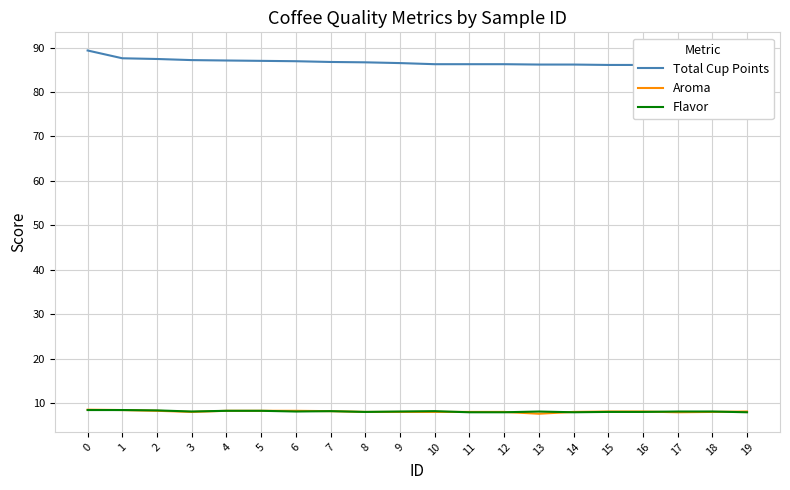

Count the number of data series in this chart.

3